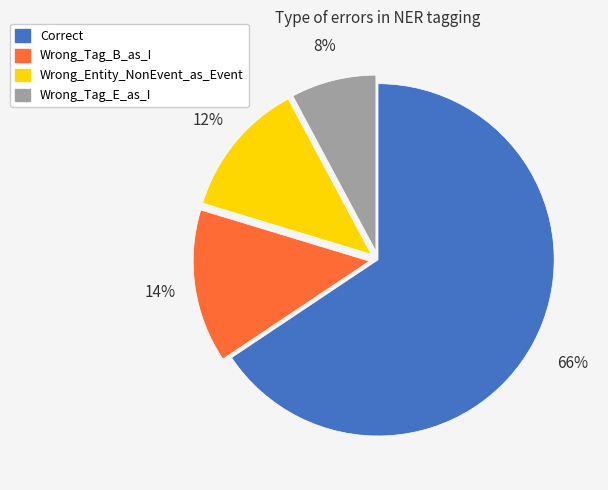

What is the largest slice in the pie chart?

Correct